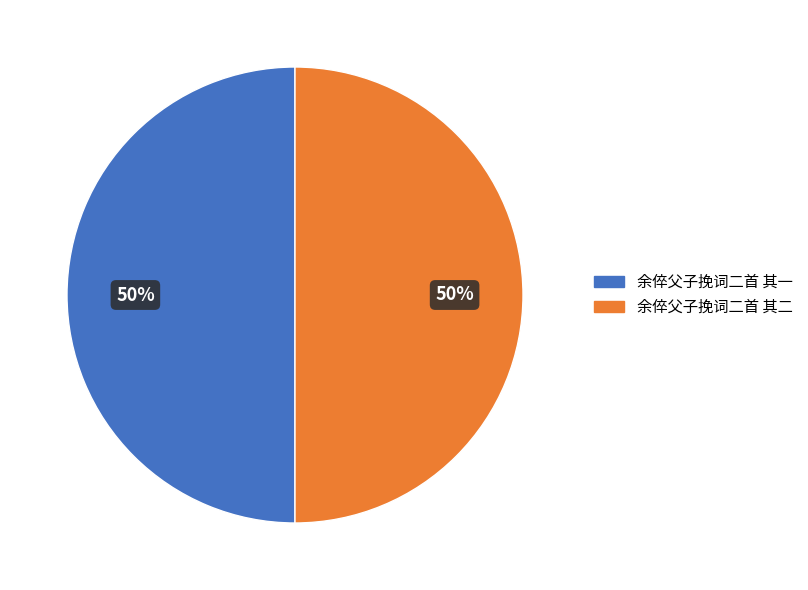

What percentage is the 余倅父子挽词二首 其一 slice, to the nearest percent?

50%